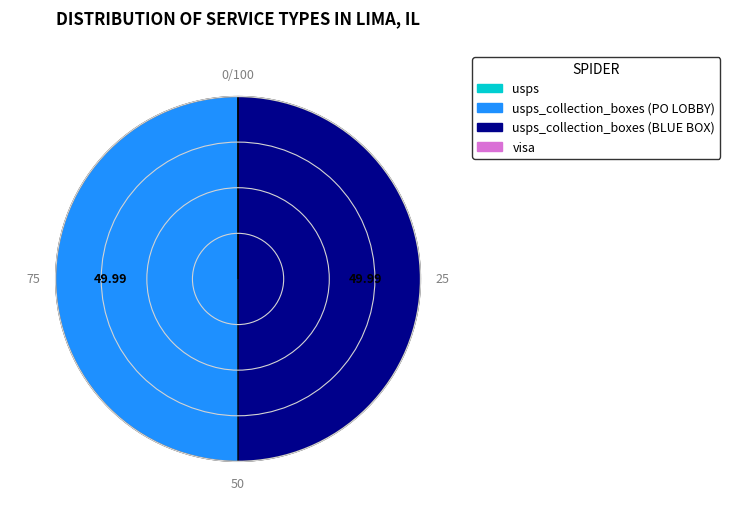

The usps_collection_boxes (BLUE BOX) slice represents 50% of the pie. True or false?

True